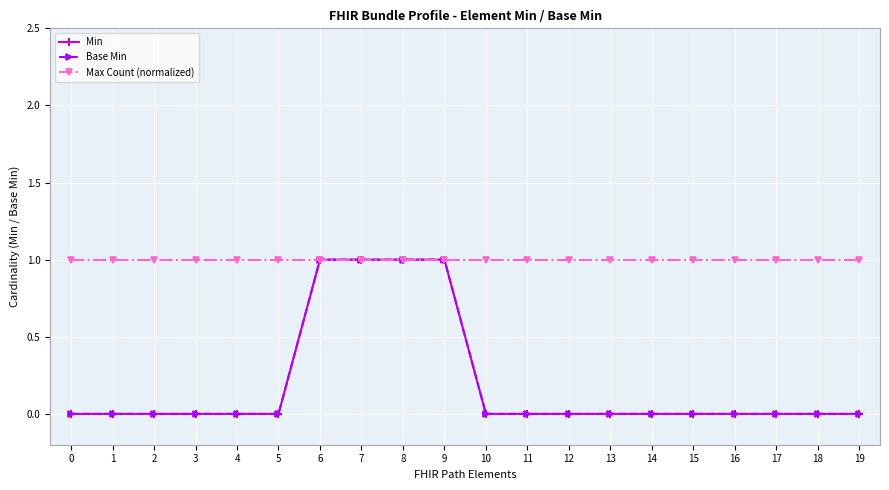

How many Base Min values are between 0 and 1?

20